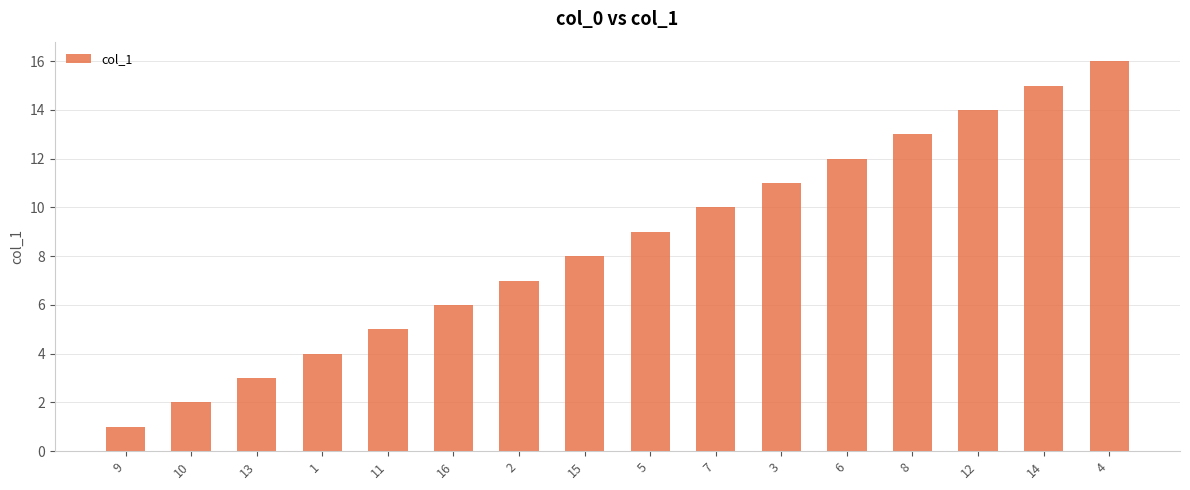

What is the value of the 11th bar from the left?

11